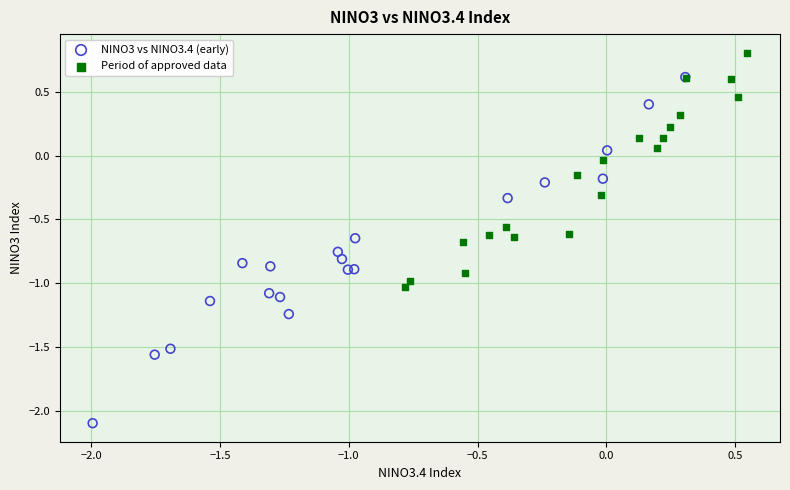

Which series contains the lowest Y value?

NINO3 vs NINO3.4 (early)